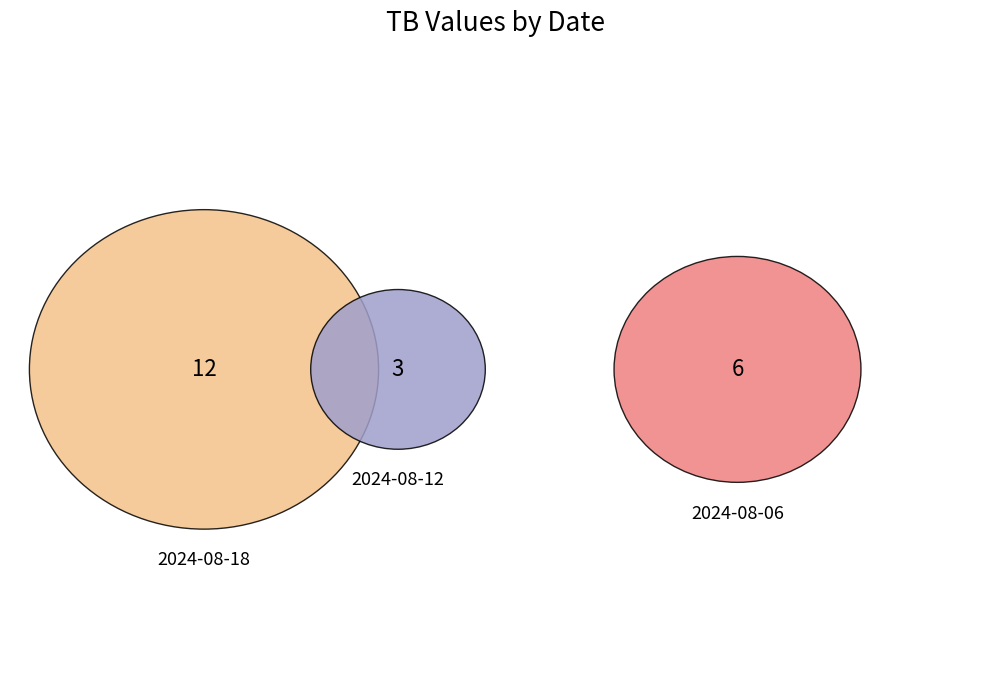

Which slice is the smallest?

2024-08-12